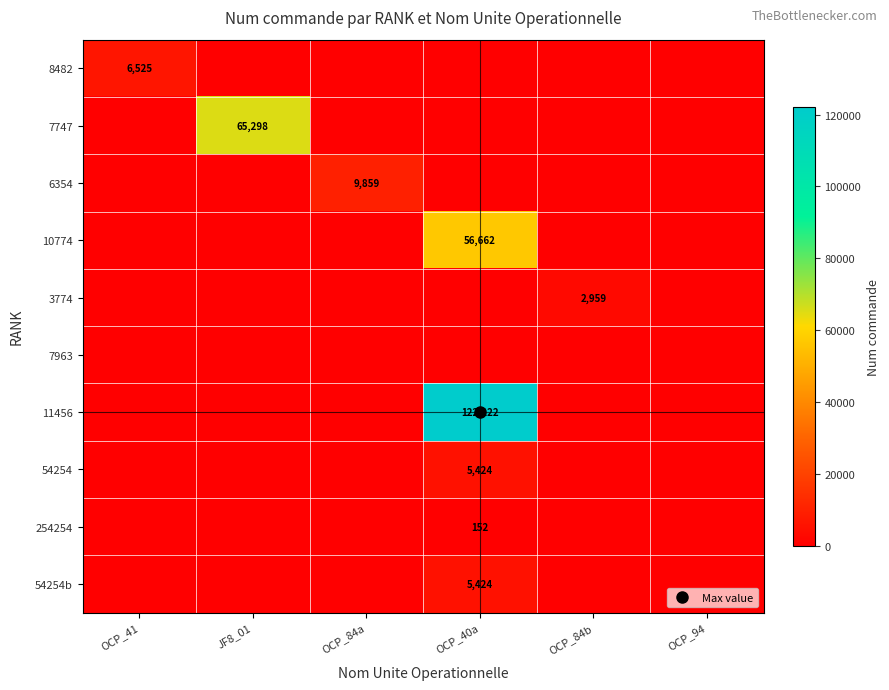

The value of 254254 at OCP_84a is 0. True or false?

True